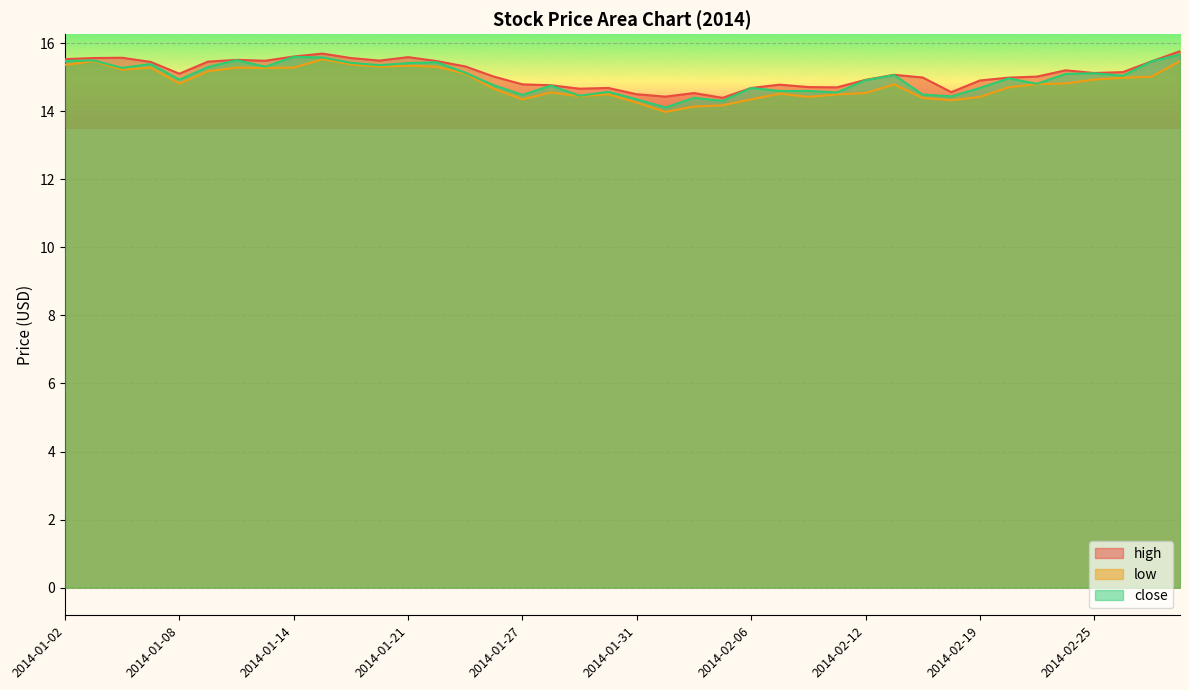

Between 2014-01-21 and 2014-02-13, which series saw the biggest shift?

low